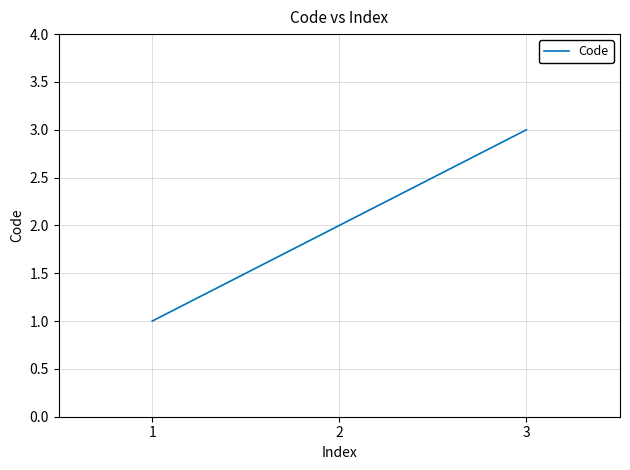

List the labels in order of value, largest first.

3, 2, 1